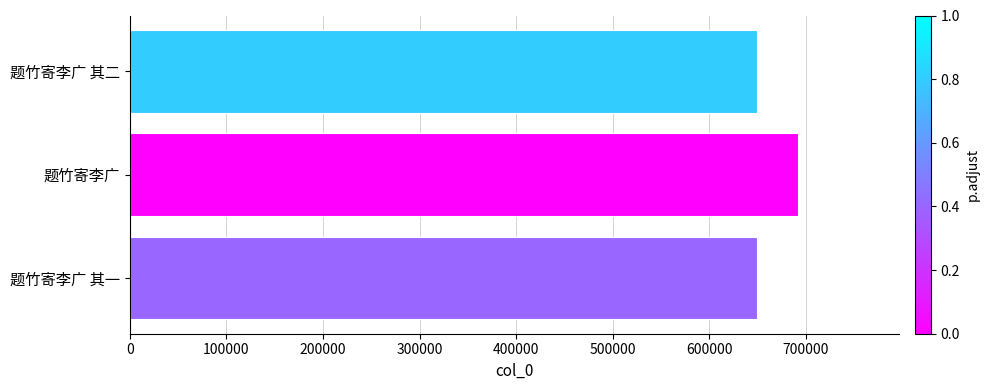

What is the sum of all values?

1991980